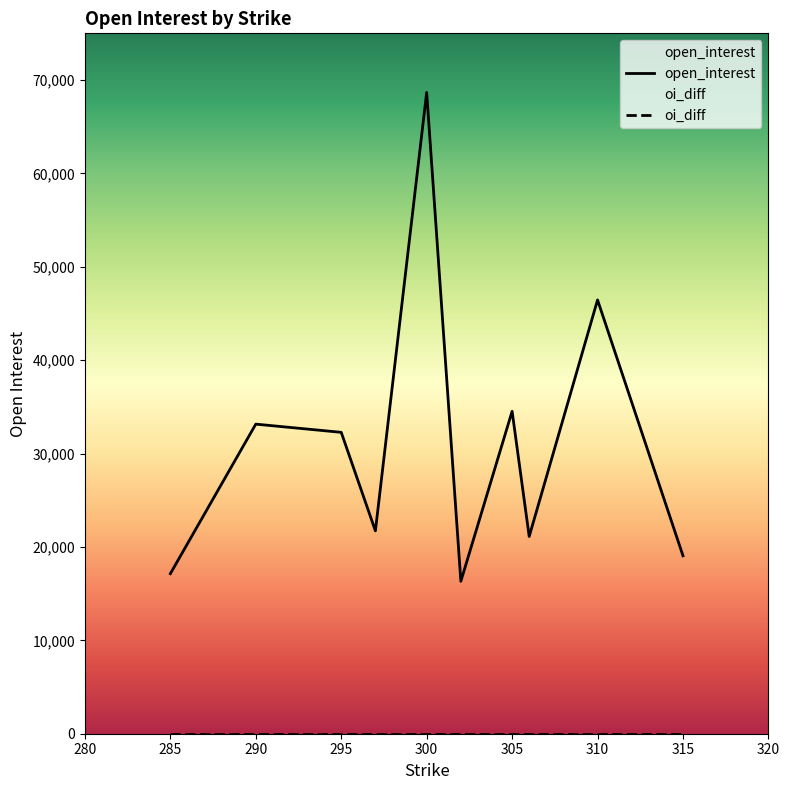

True or false: oi_diff has more than 2 interior local peaks.

False